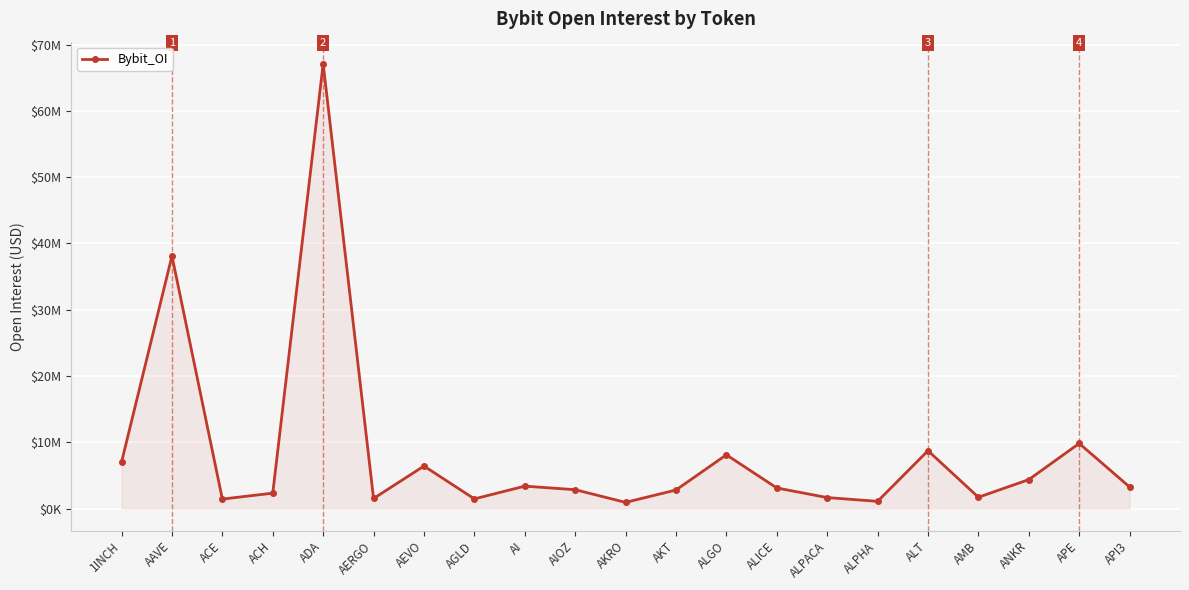

Does the chart have visible grid lines?

Yes